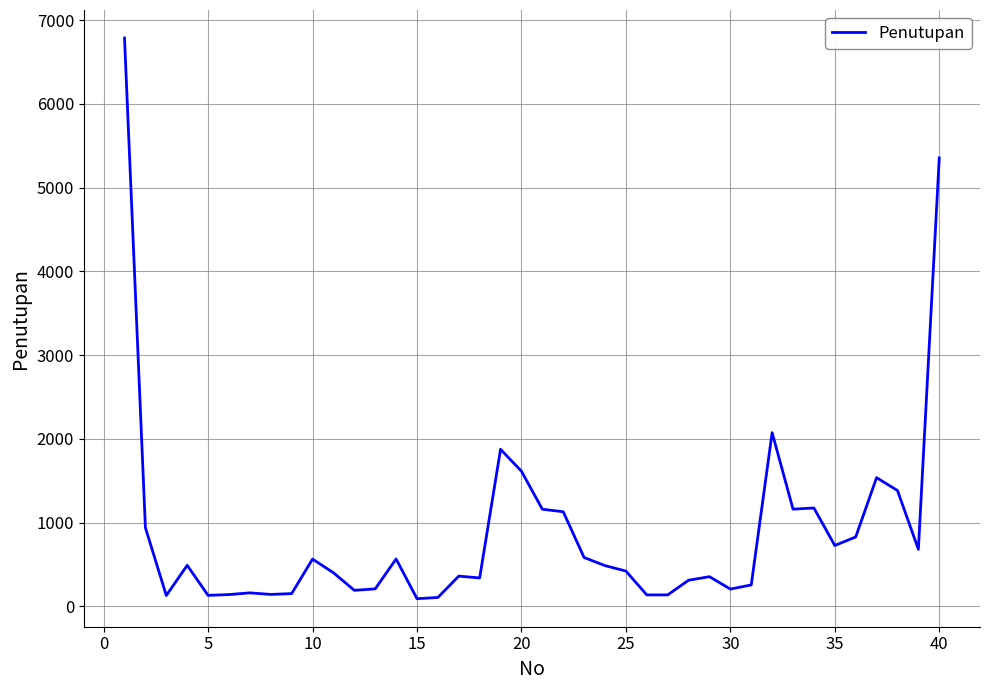

What is the greatest value displayed?

6787.0